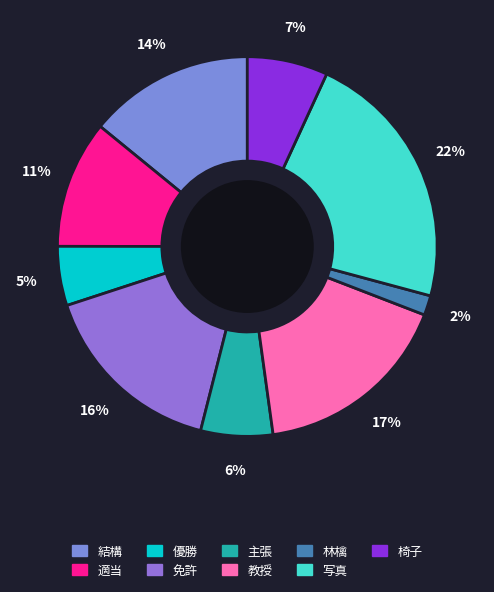

Rank the categories by value from lowest to highest.

林檎, 優勝, 主張, 椅子, 適当, 結構, 免許, 教授, 写真